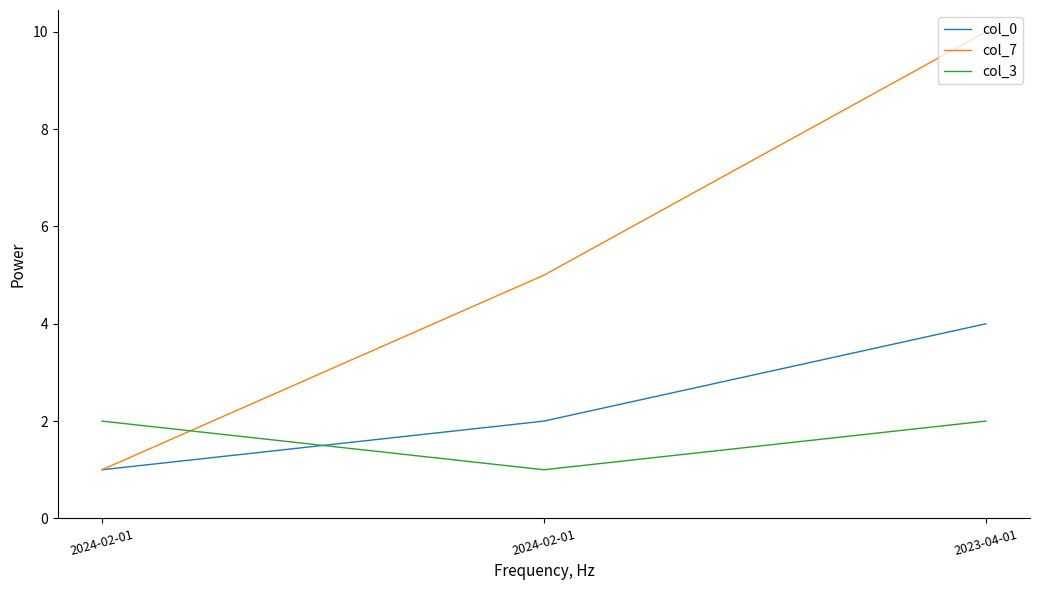

What is the difference between the col_0 values at 2024-02-01 and 2023-04-01?

2